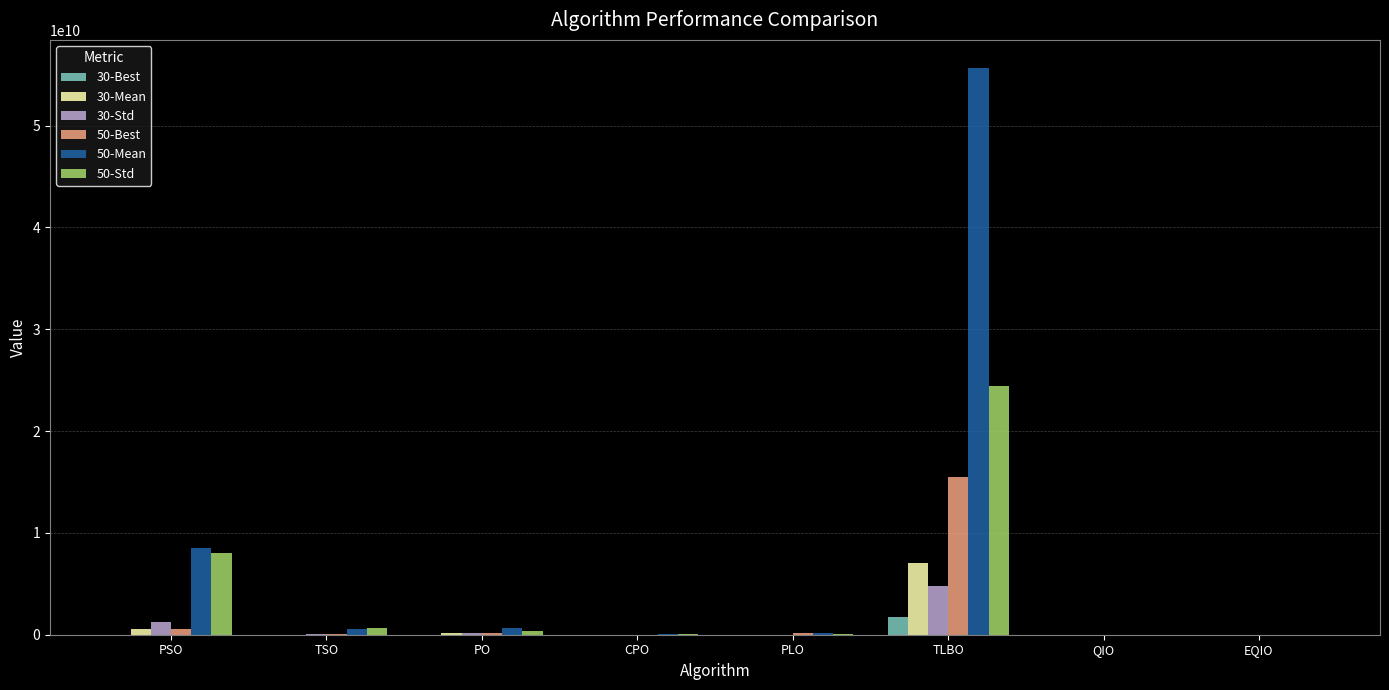

Which label corresponds to the largest value in the chart?

TLBO